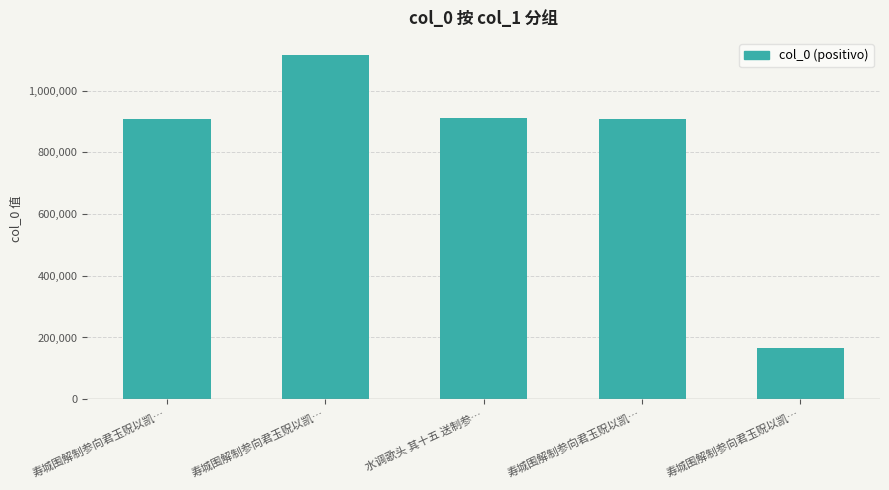

Where does the data first go above 909144?

寿城围解制参向君玉贶以凯…